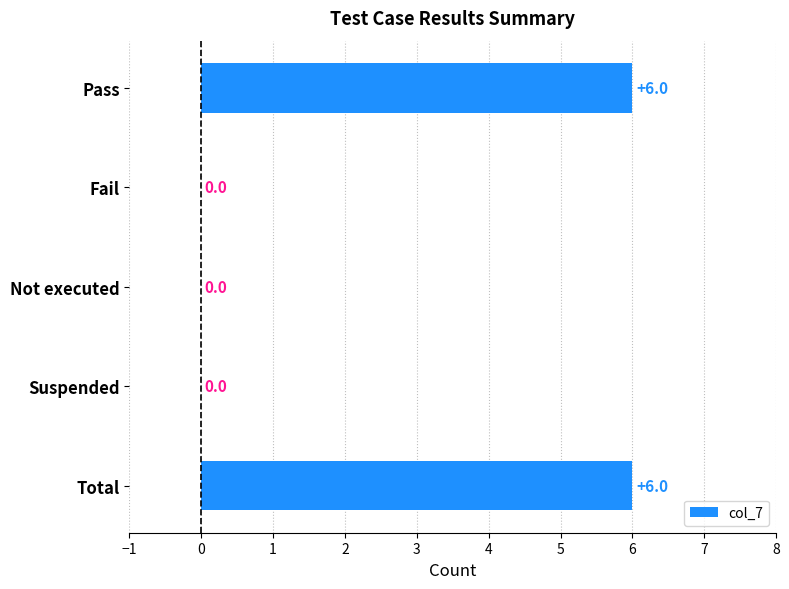

Is it true that the value at Suspended is 0?

True